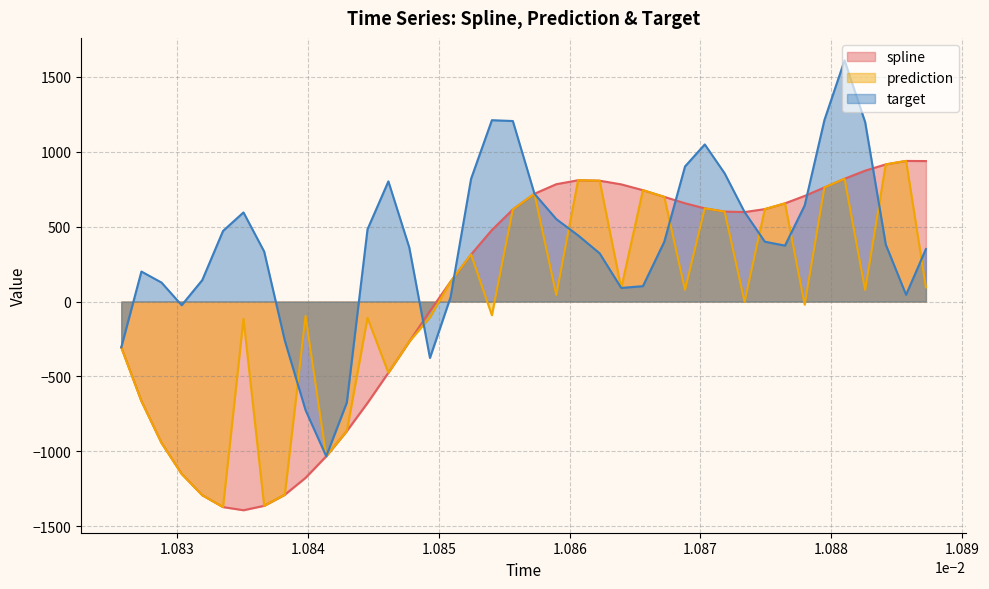

What is the maximum value shown in the chart?

1609.7